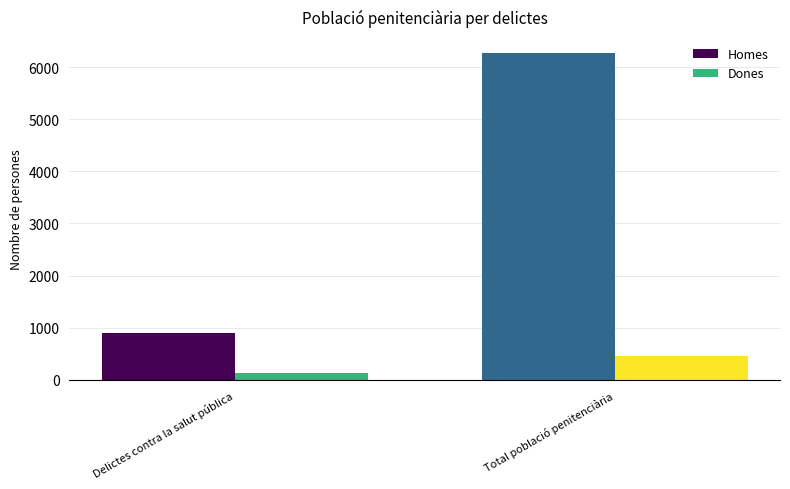

List the labels in order of Homes value, smallest first.

Delictes contra la salut pública, Total població penitenciària